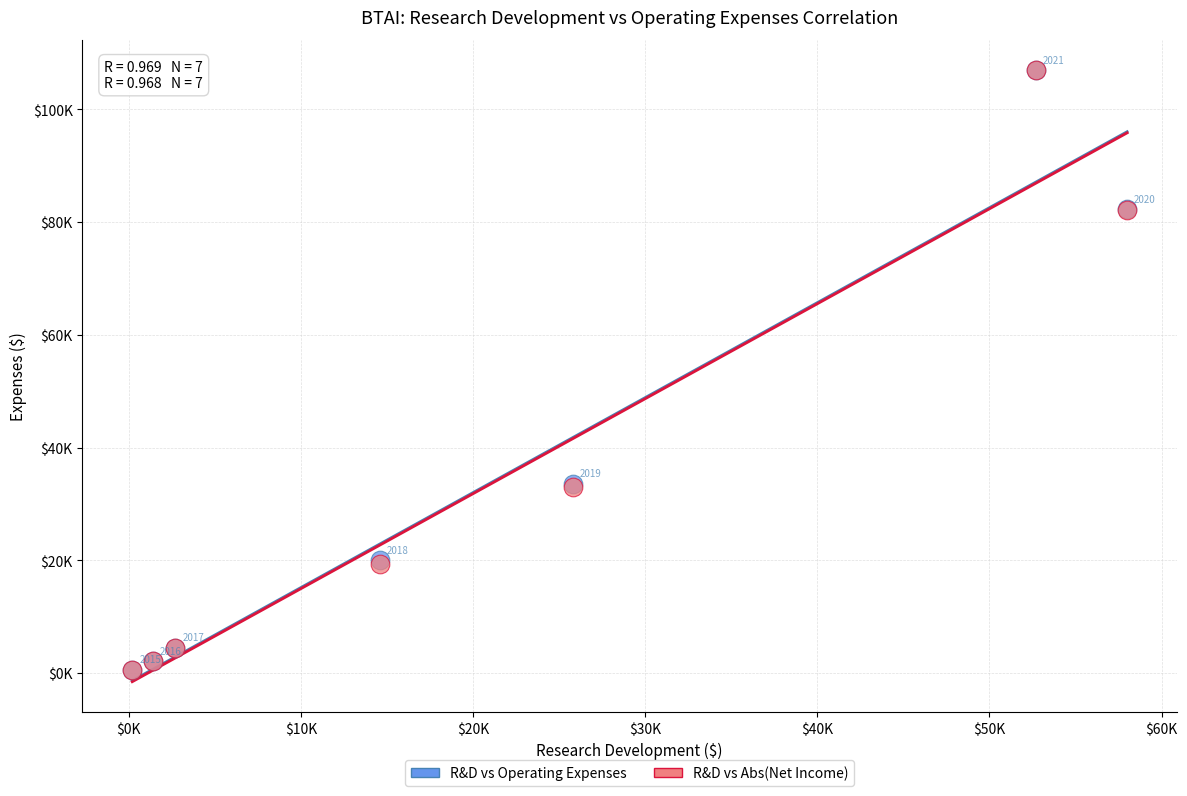

What are all the series names shown in the legend?

R&D vs Operating Expenses, R&D vs Abs(Net Income)